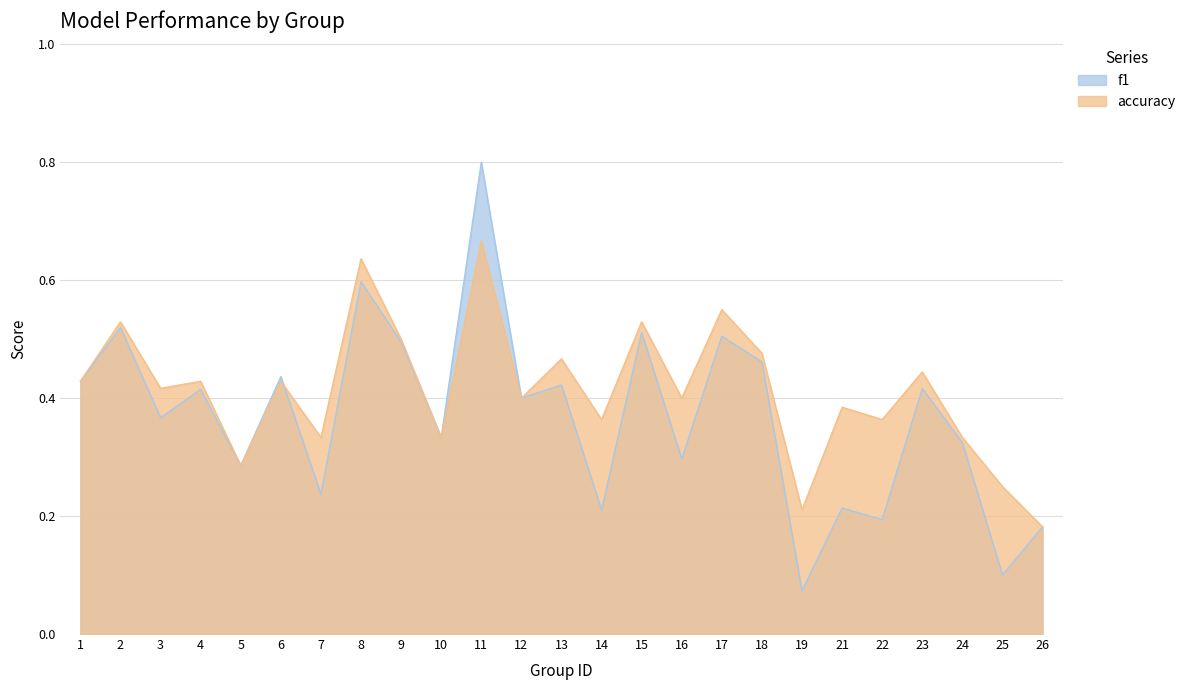

How many series are shown in this chart?

2